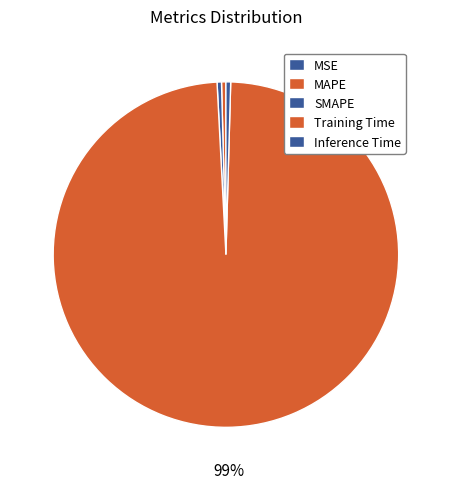

Which slice is the smallest?

MSE